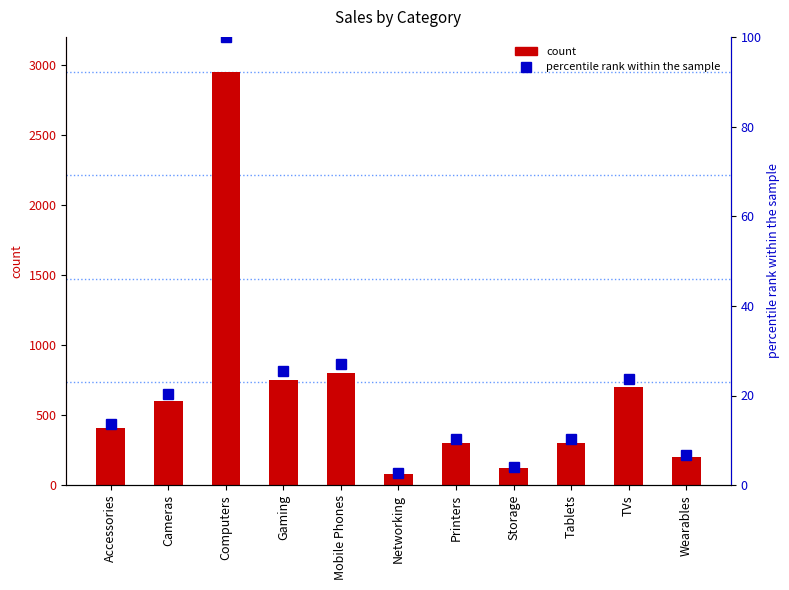

Where is Sum of Sales nearest to the value 1515?

Mobile Phones